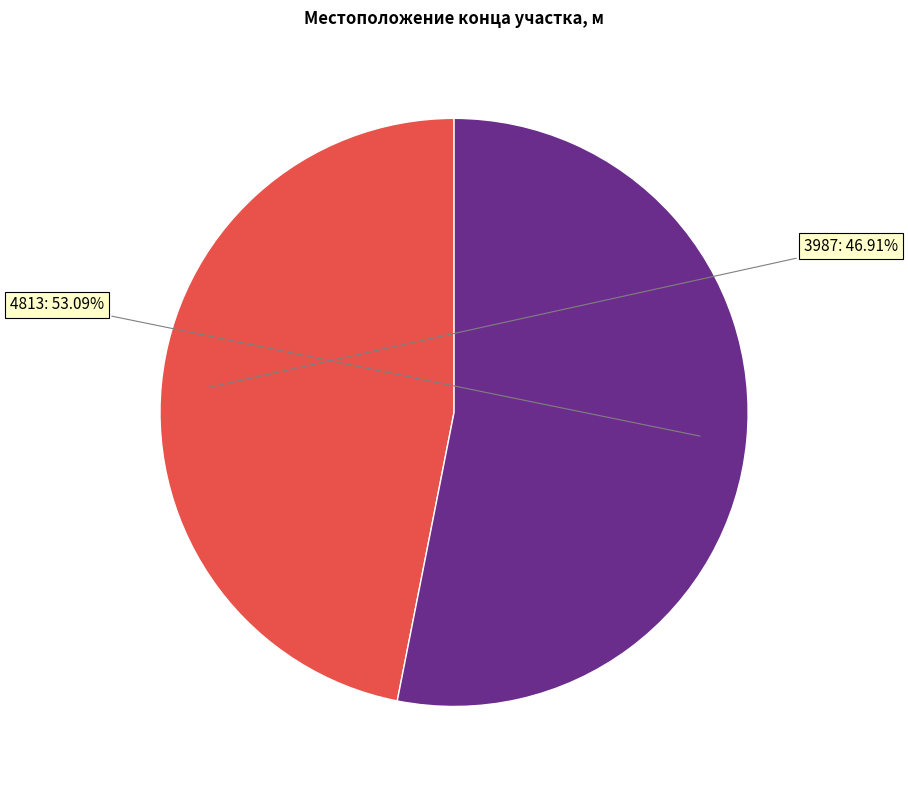

Rank the categories by value from highest to lowest.

4813, 3987